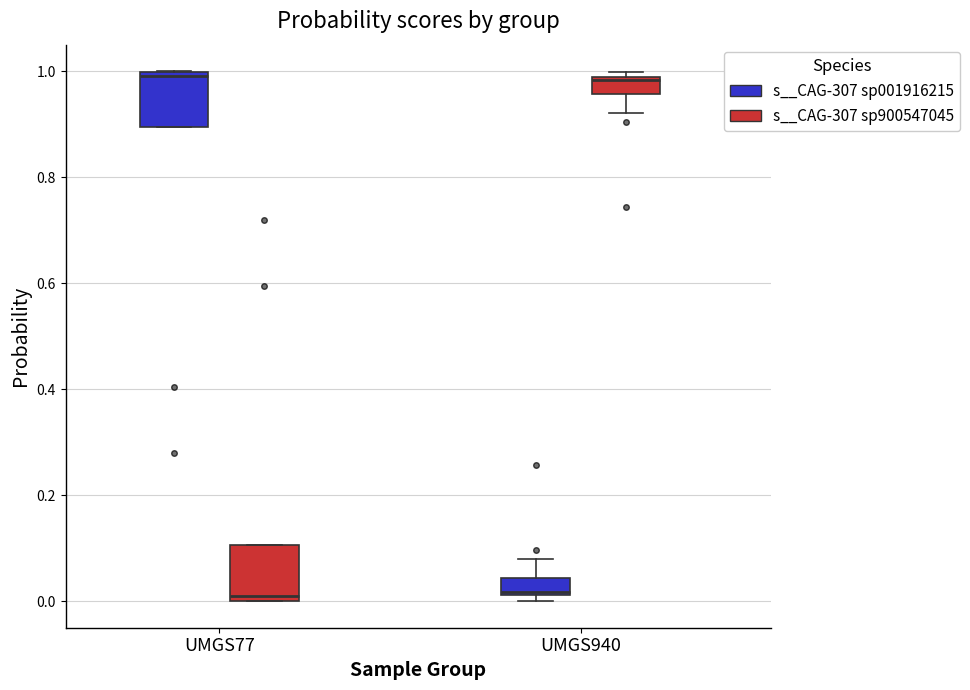

Reading left to right, transcribe this box plot: for each box, give where its median line is, the range the box spans, and where its two whiskers end, as read against the y-axis. The values are not printed on the chart, so give them approximately, as read against the axis.

UMGS77 (s__CAG-307 sp001916215): median 0.98, box 0.90 to 1.00, whiskers 0.90 to 1.00
UMGS77 (s__CAG-307 sp900547045): median 0.02, box 0.00 to 0.10, whiskers 0.00 to 0.10
UMGS940 (s__CAG-307 sp001916215): median 0.02 (just above the box's lower edge), box 0.02 to 0.04, whiskers 0.00 to 0.08
UMGS940 (s__CAG-307 sp900547045): median 0.98 (just below the box's upper edge), box 0.96 to 0.98, whiskers 0.92 to 1.00